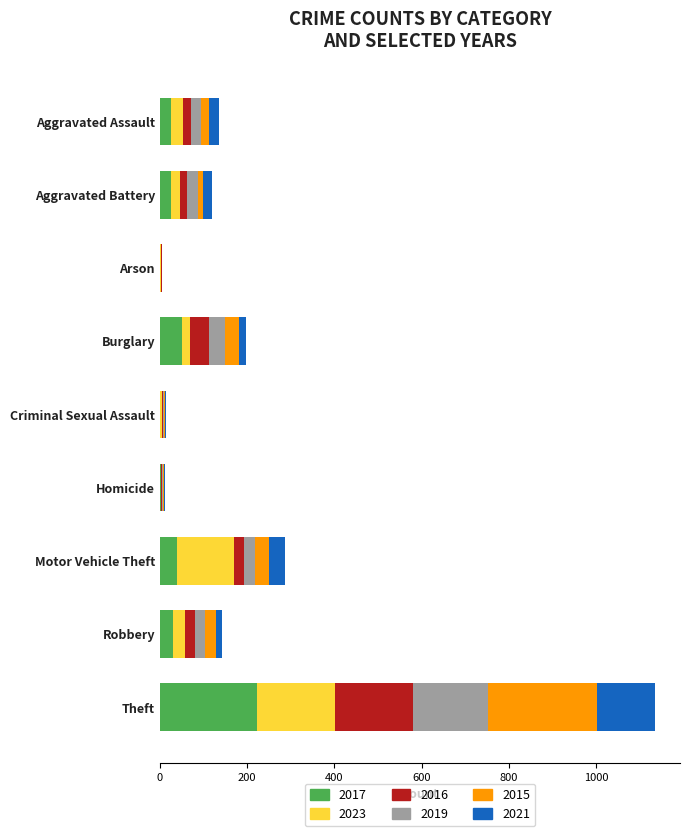

At which label is 2017 closest to 111?

Burglary